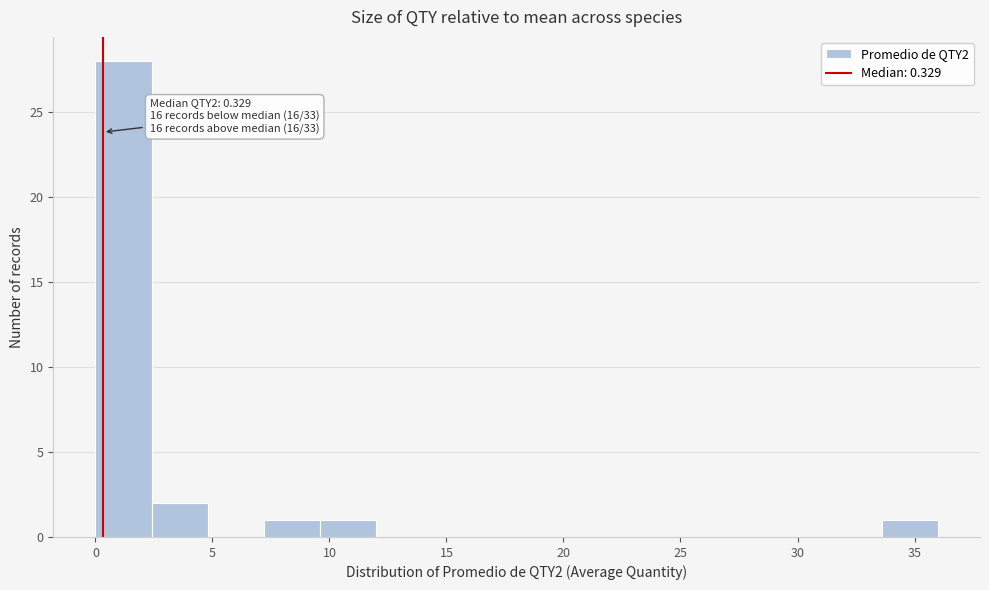

Which range on the x-axis has the tallest bar?

0.0 to 2.5